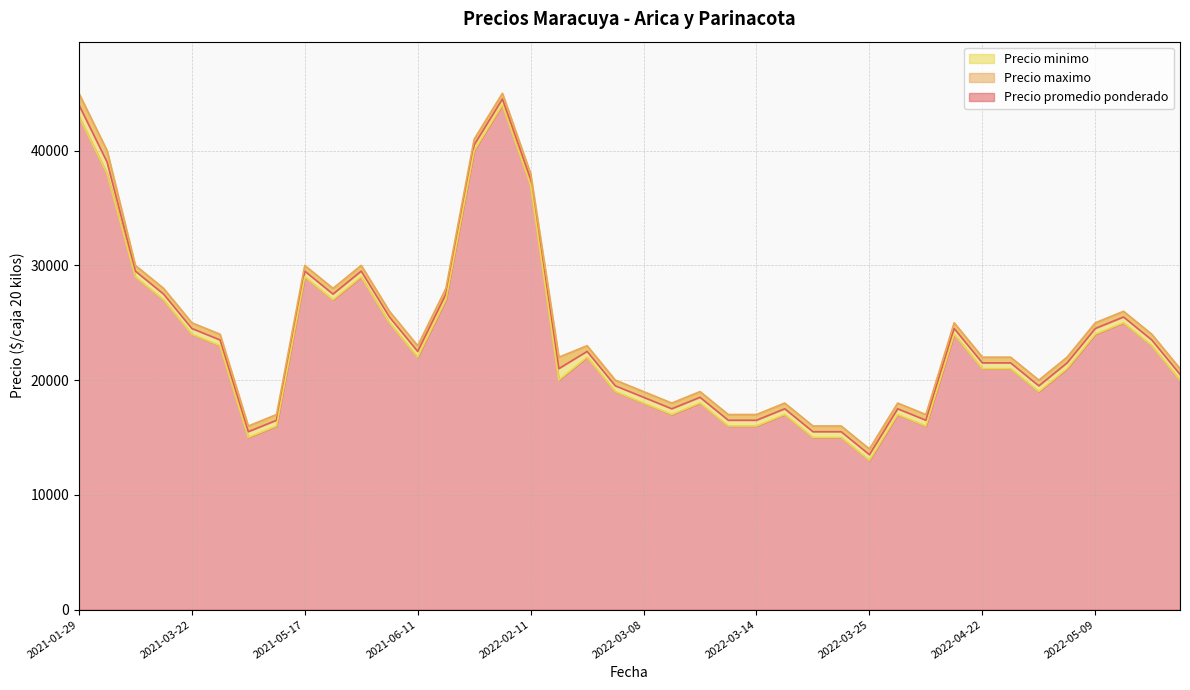

What is the total value across all series at 2021-06-04?

88500